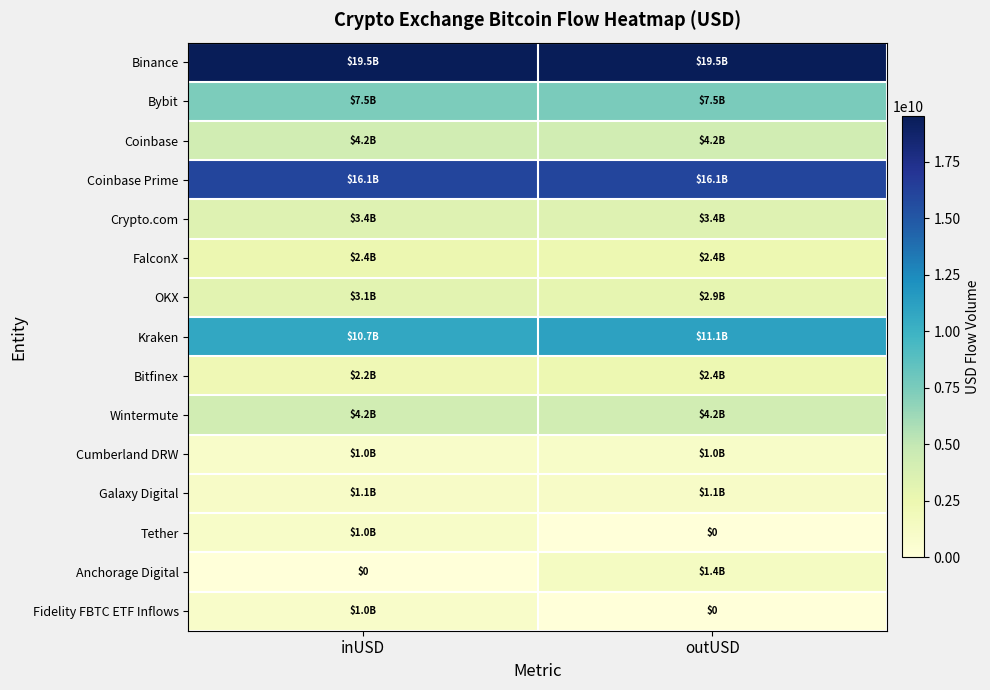

The value of Wintermute at outUSD is 7349853999.4. True or false?

False